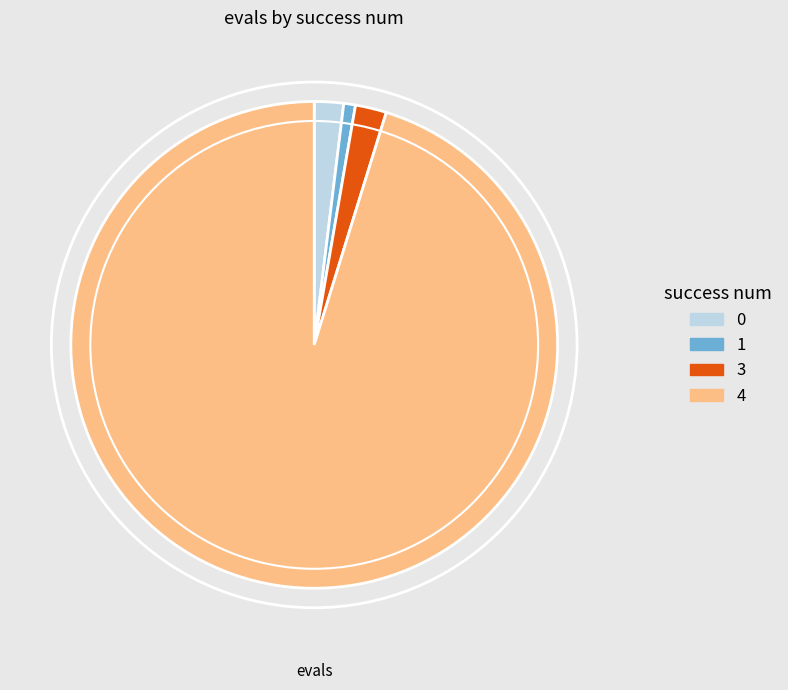

Is there any slice that represents more than half of the pie?

Yes